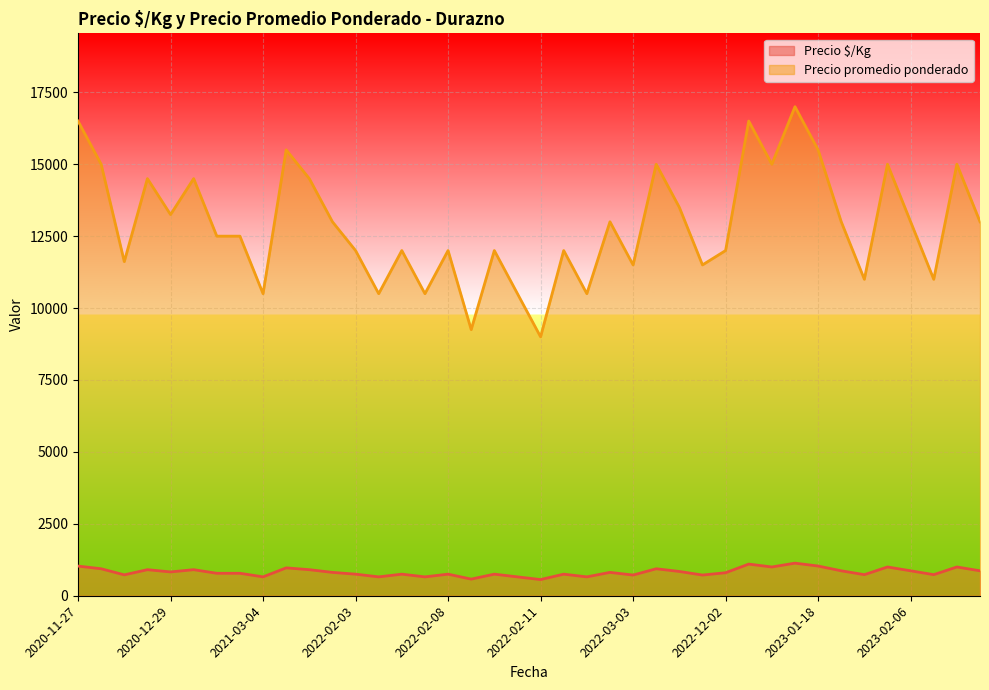

At which label does Precio promedio ponderado first exceed 13000?

2020-11-27